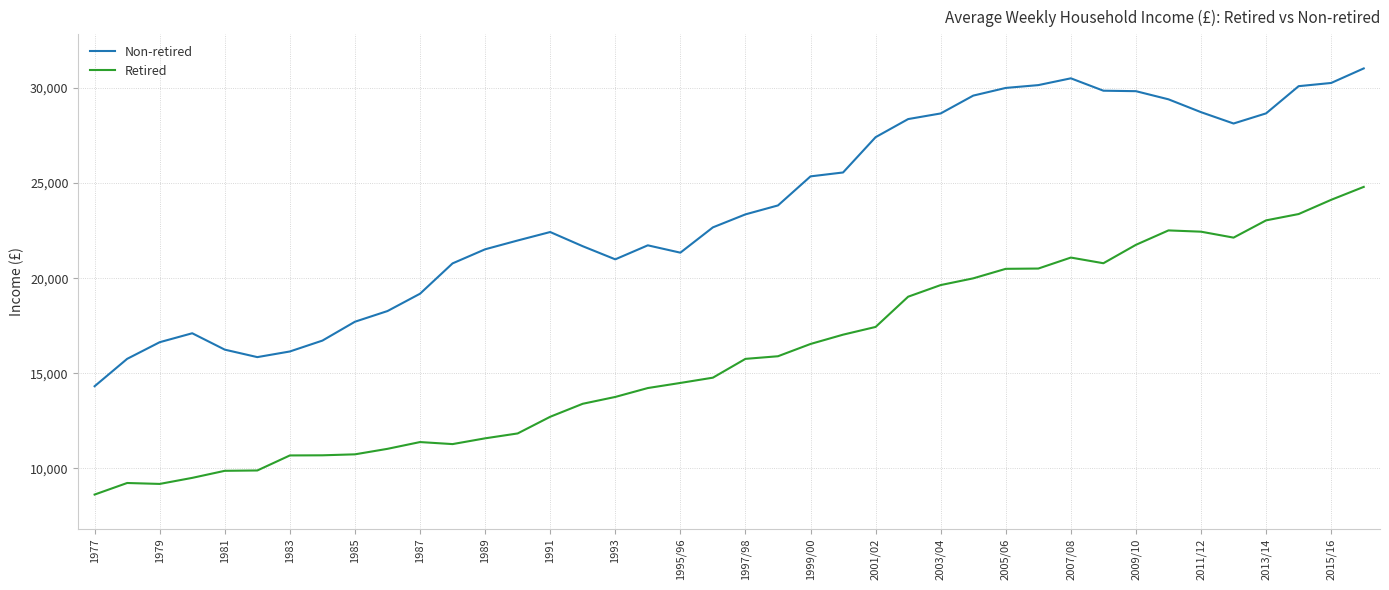

Rank the series by their average value, from lowest to highest.

Retired, Non-retired